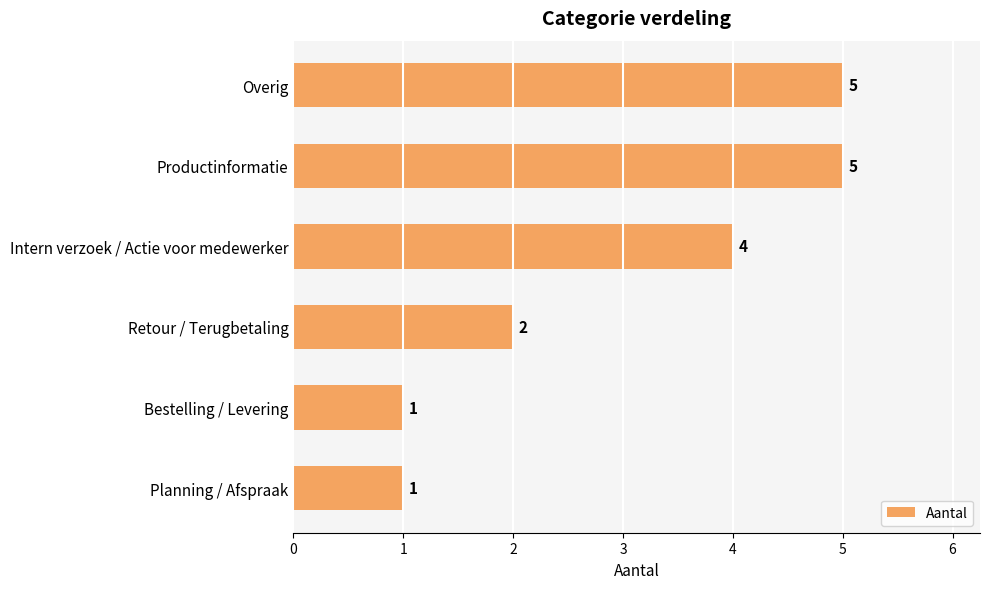

What is the change in value from Overig to Planning / Afspraak?

-4